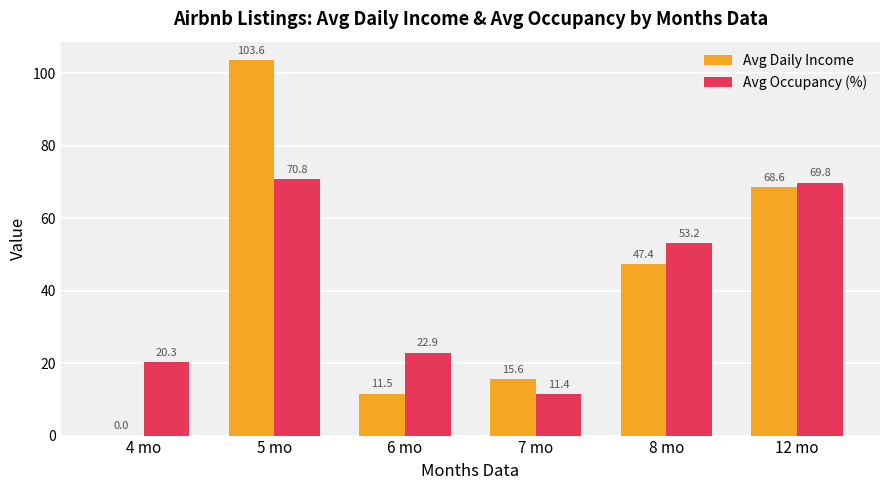

What is the maximum value shown in the chart?

103.6